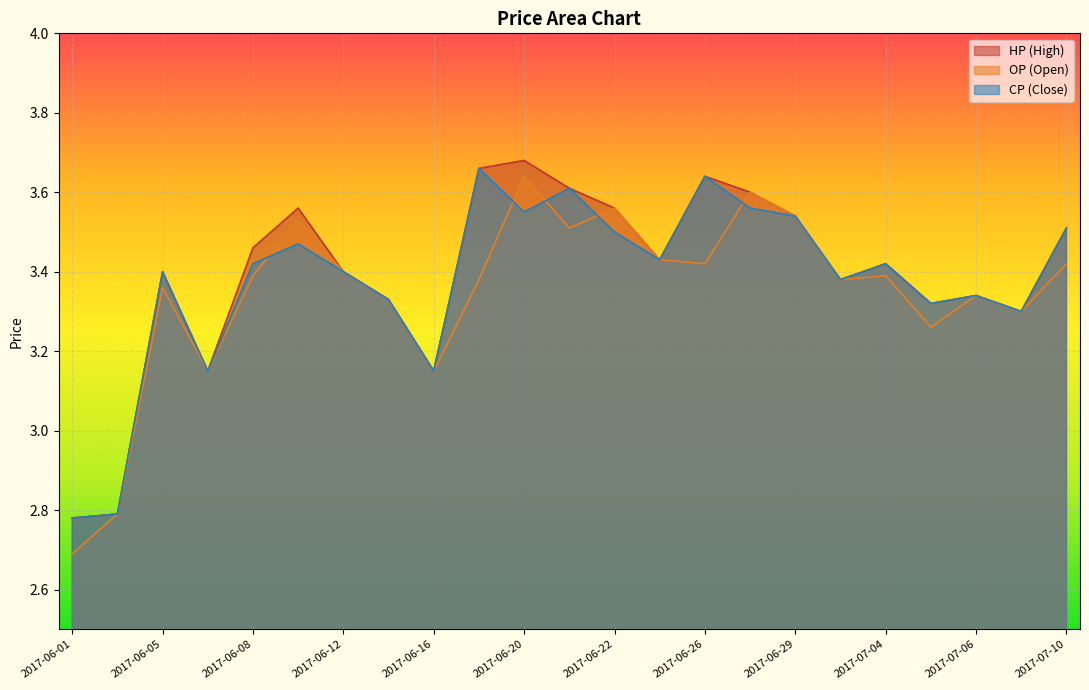

How many data points in HP are above 3?

21